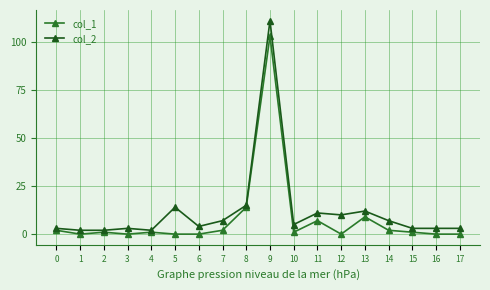

What is the difference between the col_1 values at 16 and 13?

9